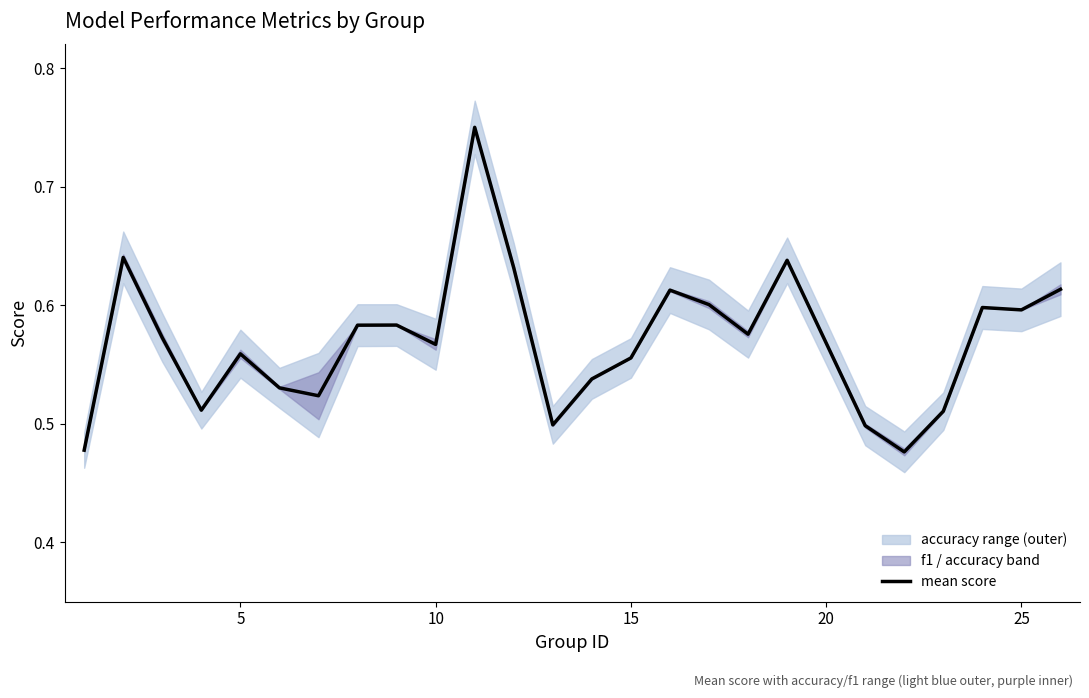

The value of mean score at 5 is 0.1. True or false?

False